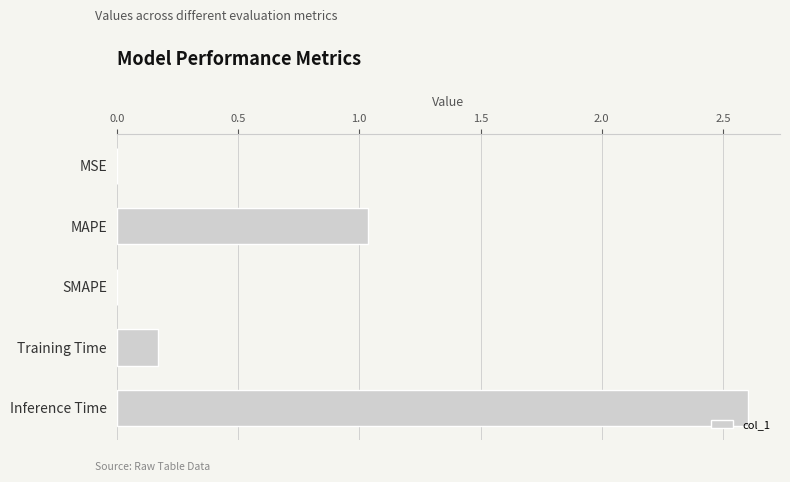

Between Training Time and MAPE, which is larger?

MAPE